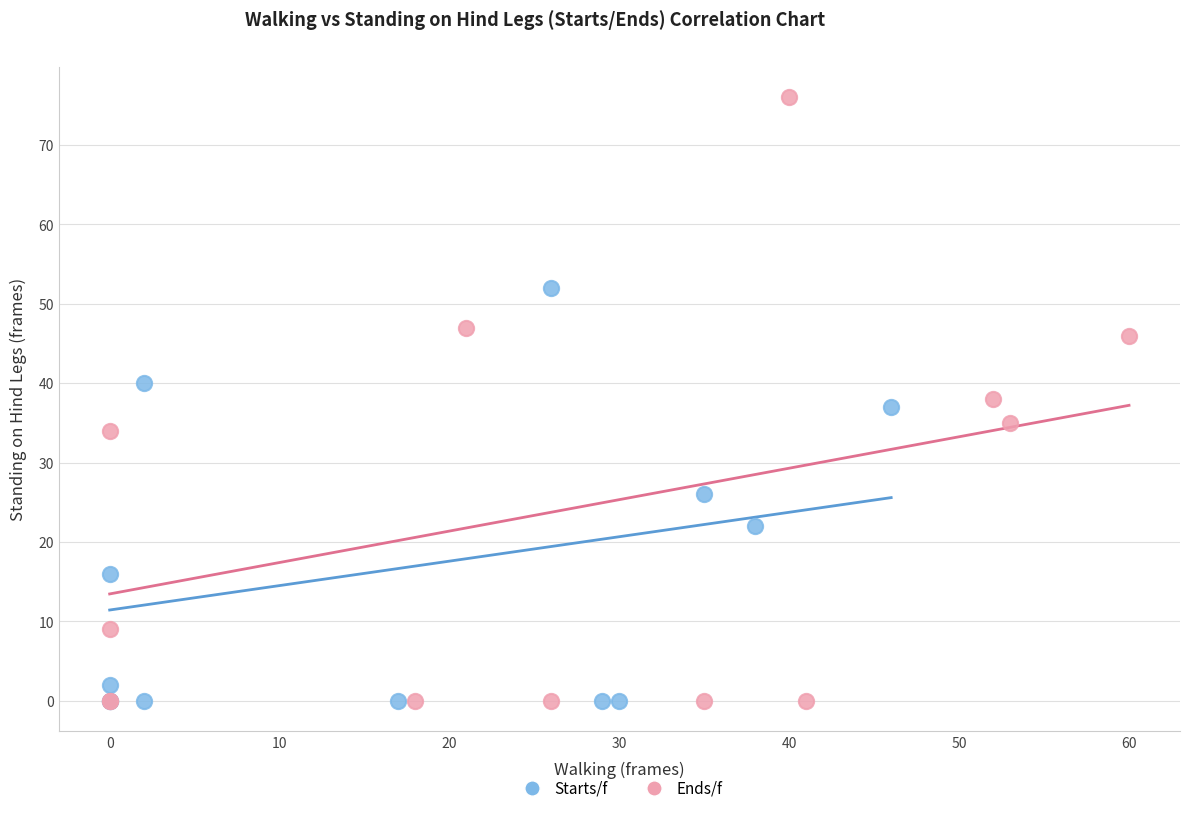

Which series contains the highest Y value?

Ends/f